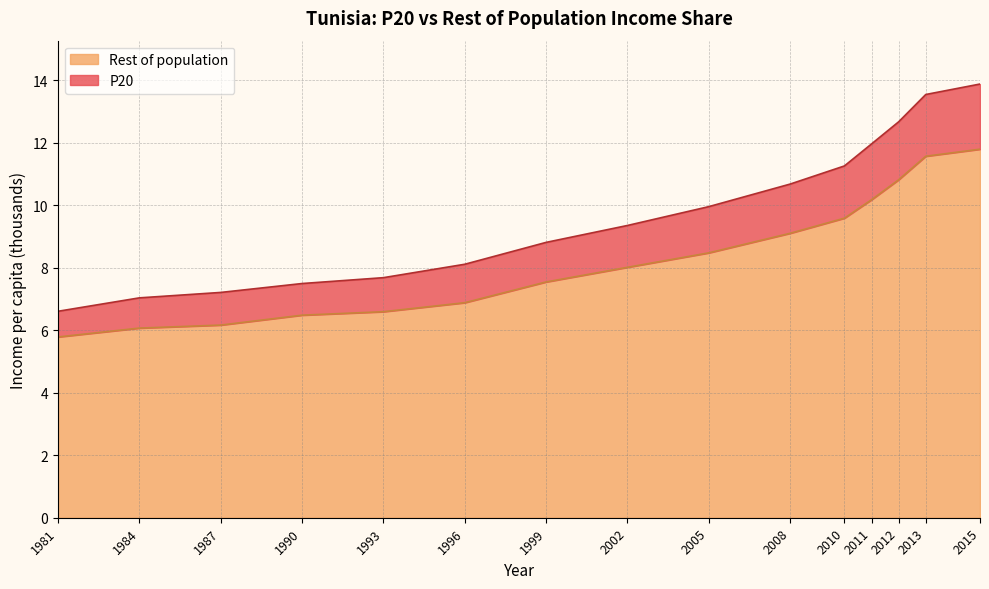

True or false: Rest of population has more than 2 points higher than both neighbors.

False